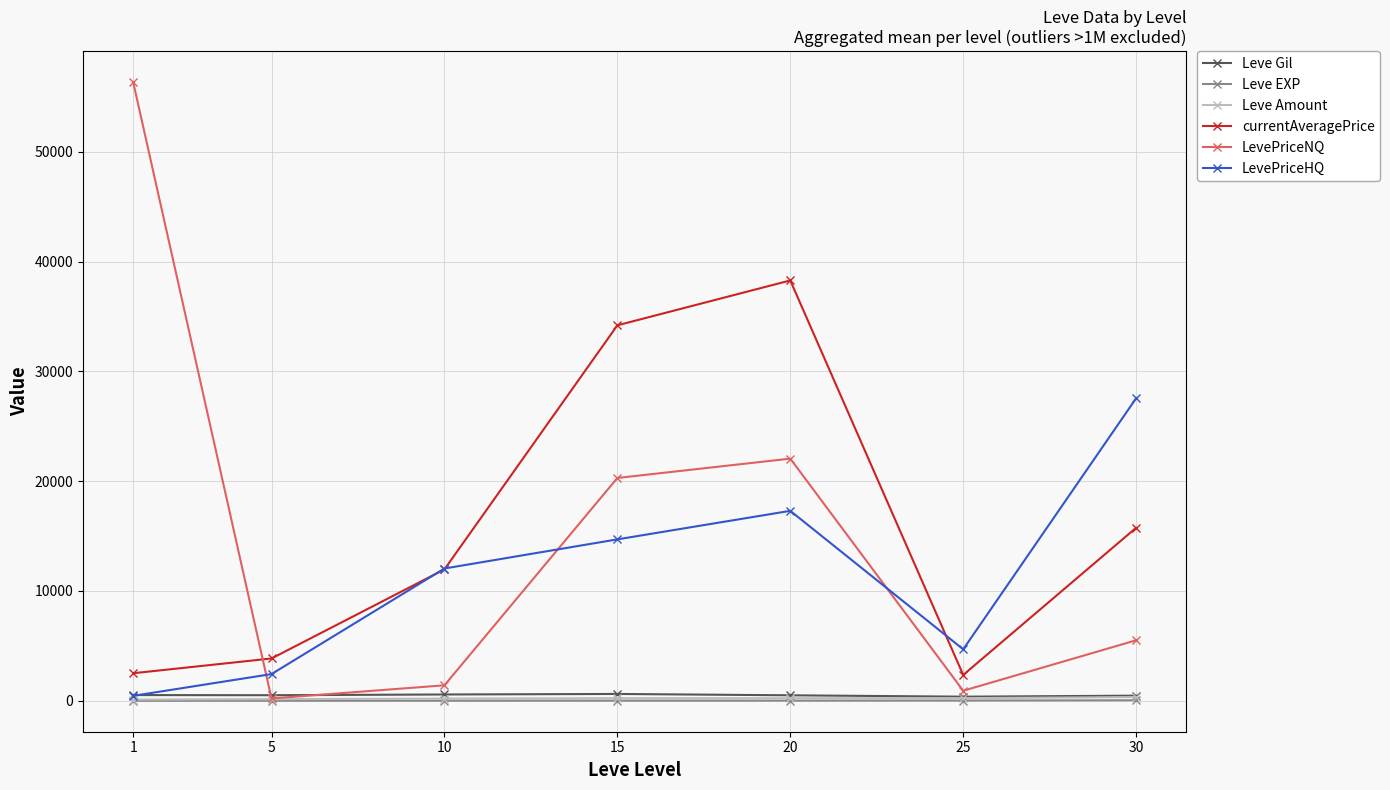

At how many categories does at least one series exceed 33918?

3